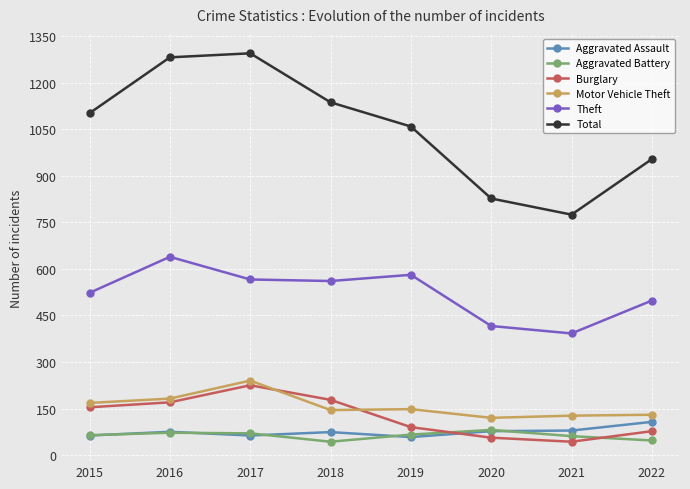

What is the maximum value shown in the chart?

1295